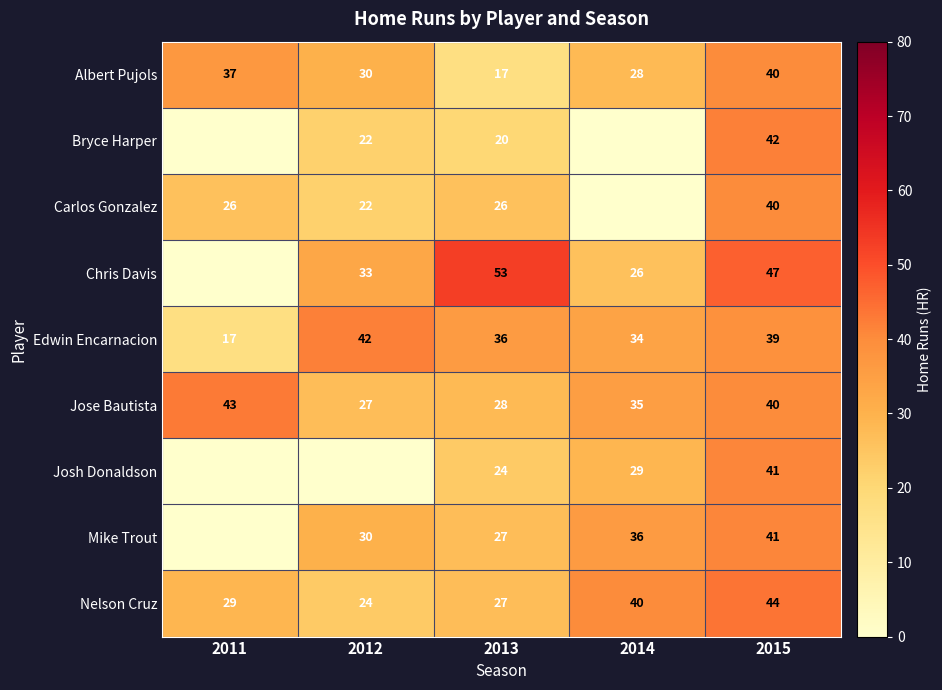

What is the difference between the highest and lowest values at 2011?

43